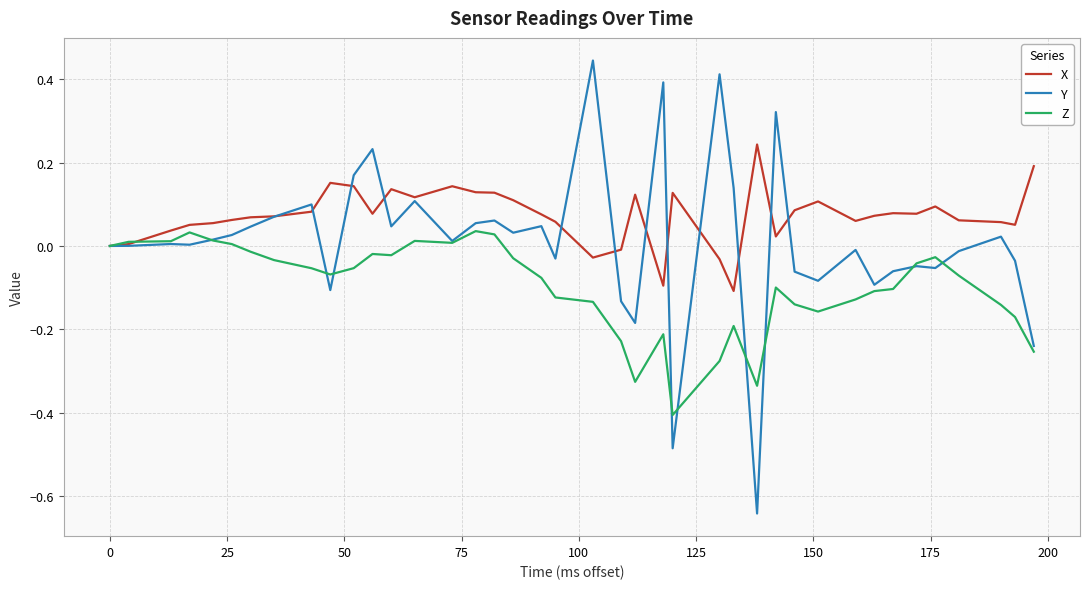

Count the number of categories in the chart.

40